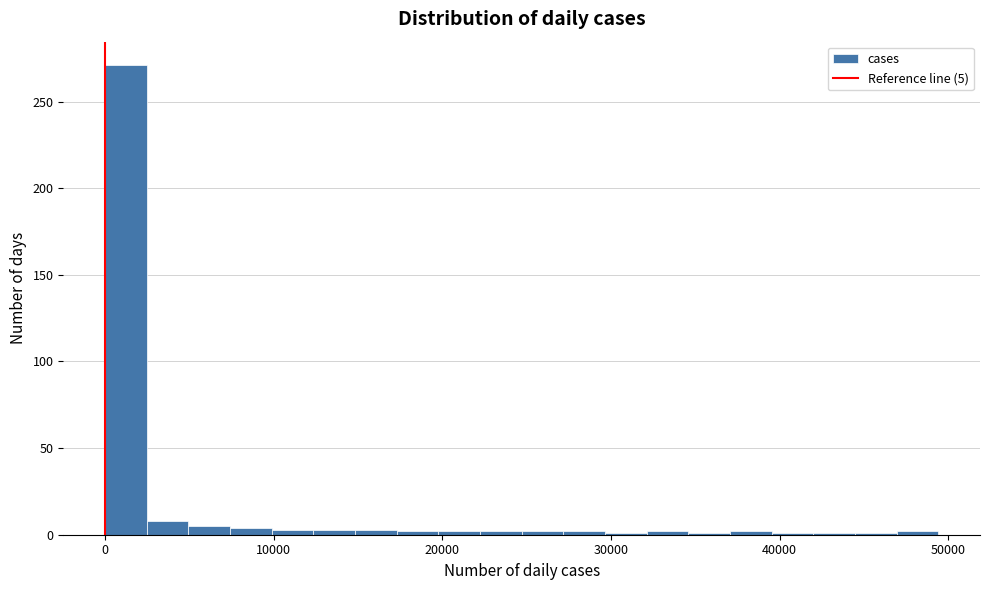

Read against the x-axis, roughly where is the centre of the tallest bar?

1000